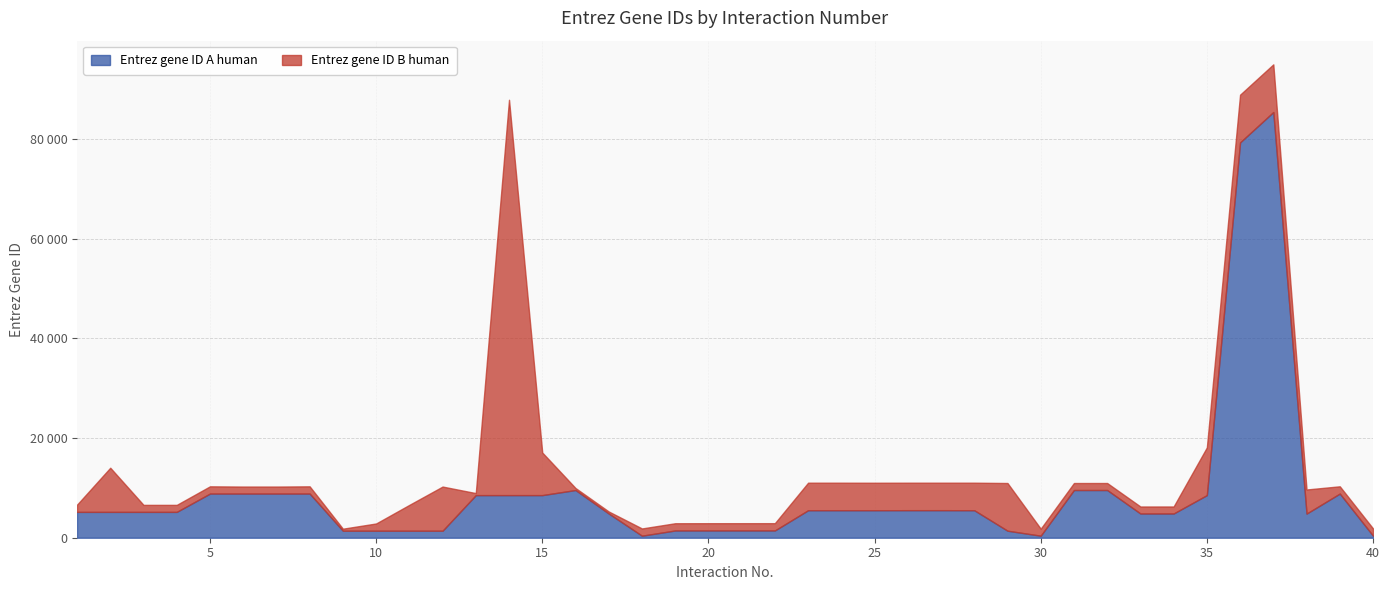

Which series has the widest spread of values?

Entrez gene ID A human